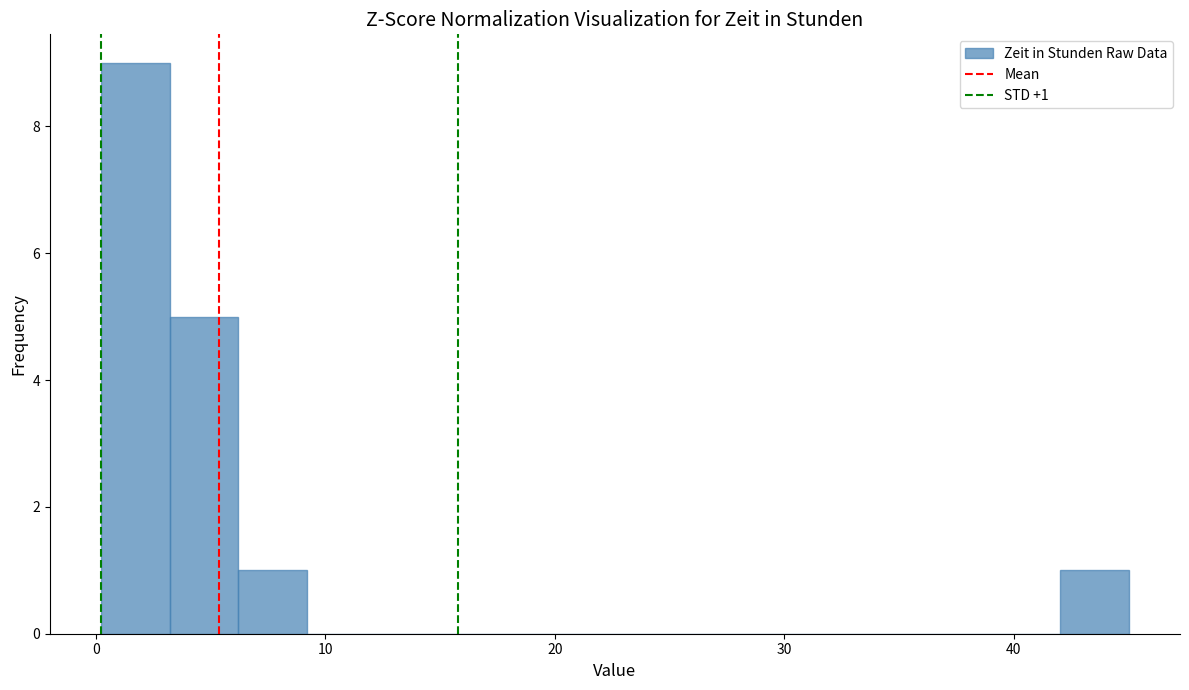

Around what value on the x-axis is the tallest bar? Give the approximate position of its centre, as read against the axis.

2